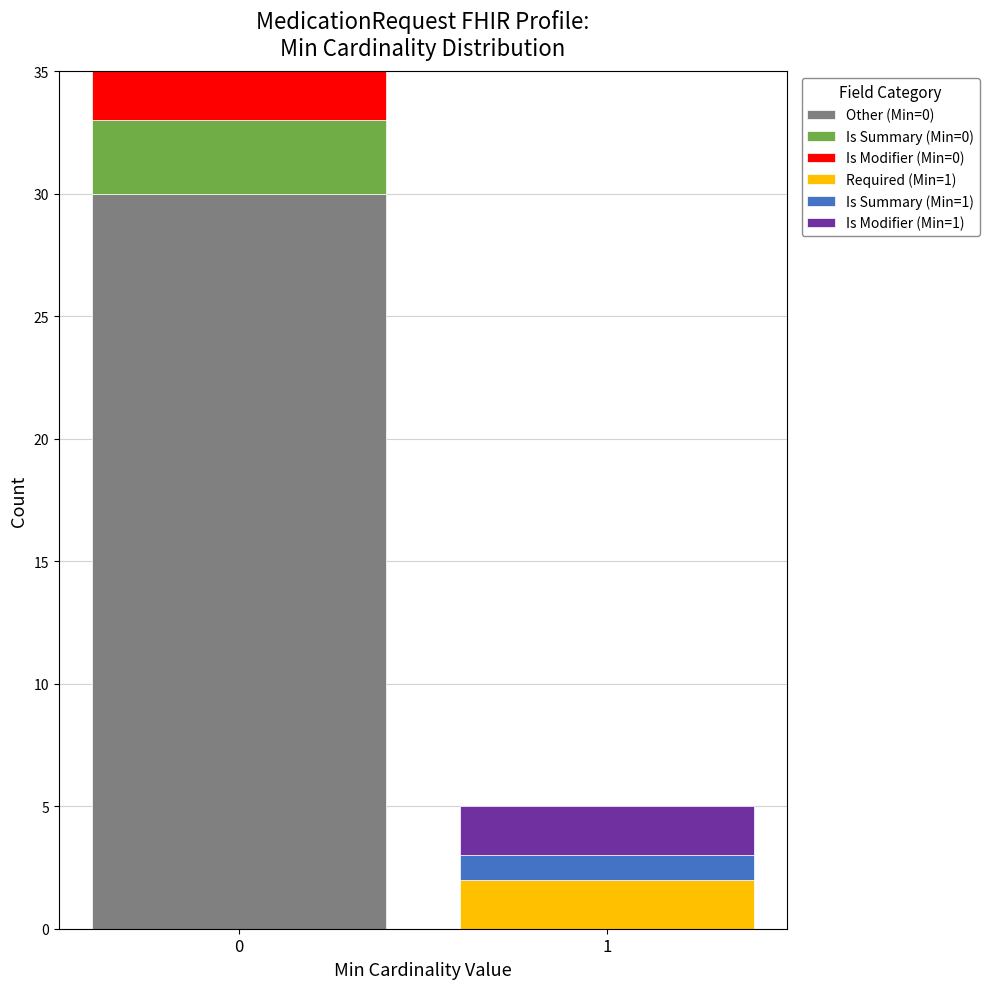

Reading left to right, what are the values for Other (Min=0)?

0=30	1=0